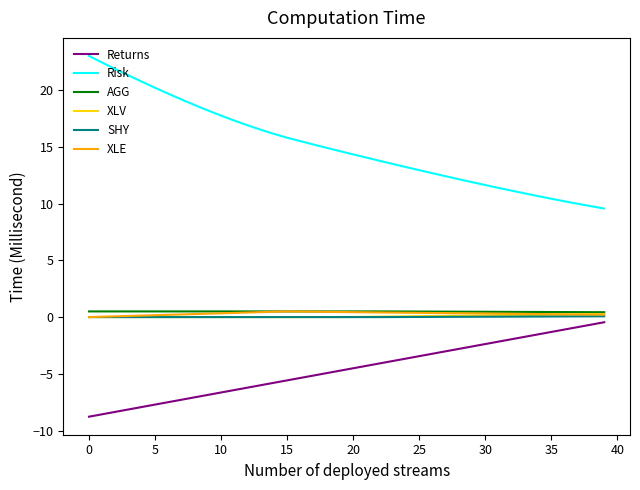

True or false: Returns and AGG cross at least once.

False